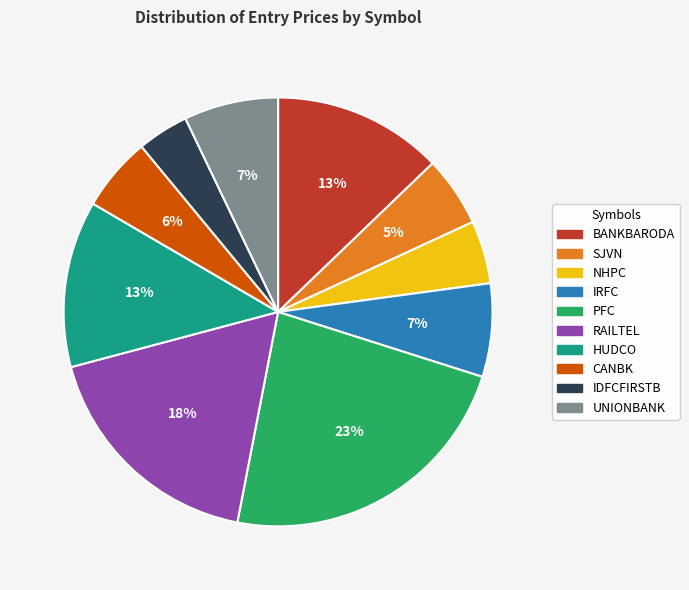

To the nearest percent, what is the difference between the largest and smallest slice percentages?

19%